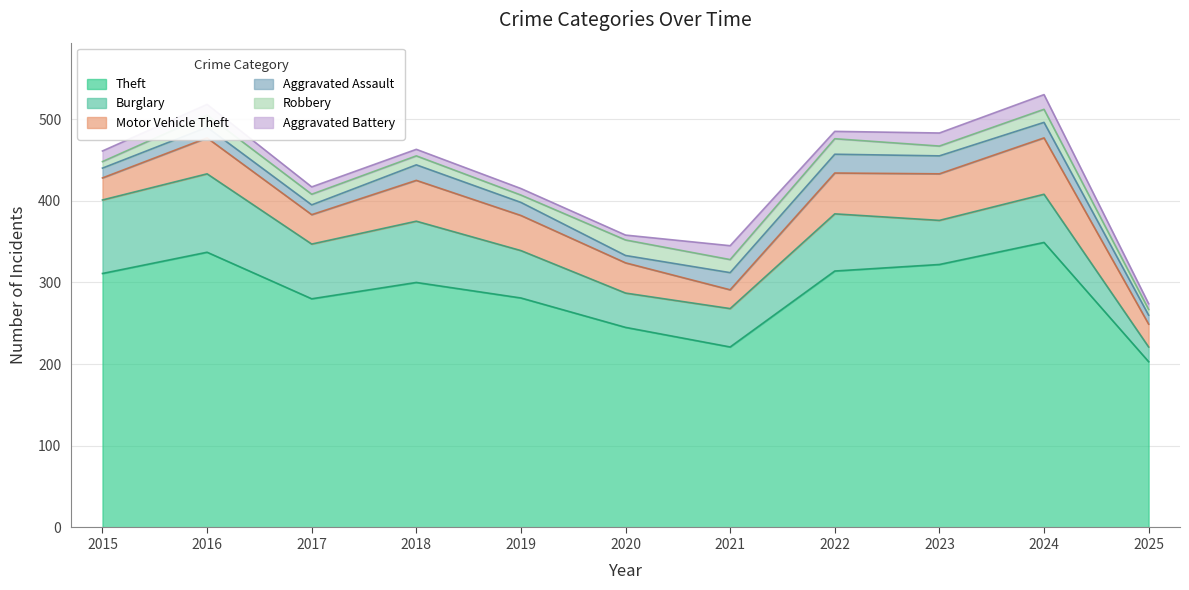

What is the maximum value shown in the chart?

349